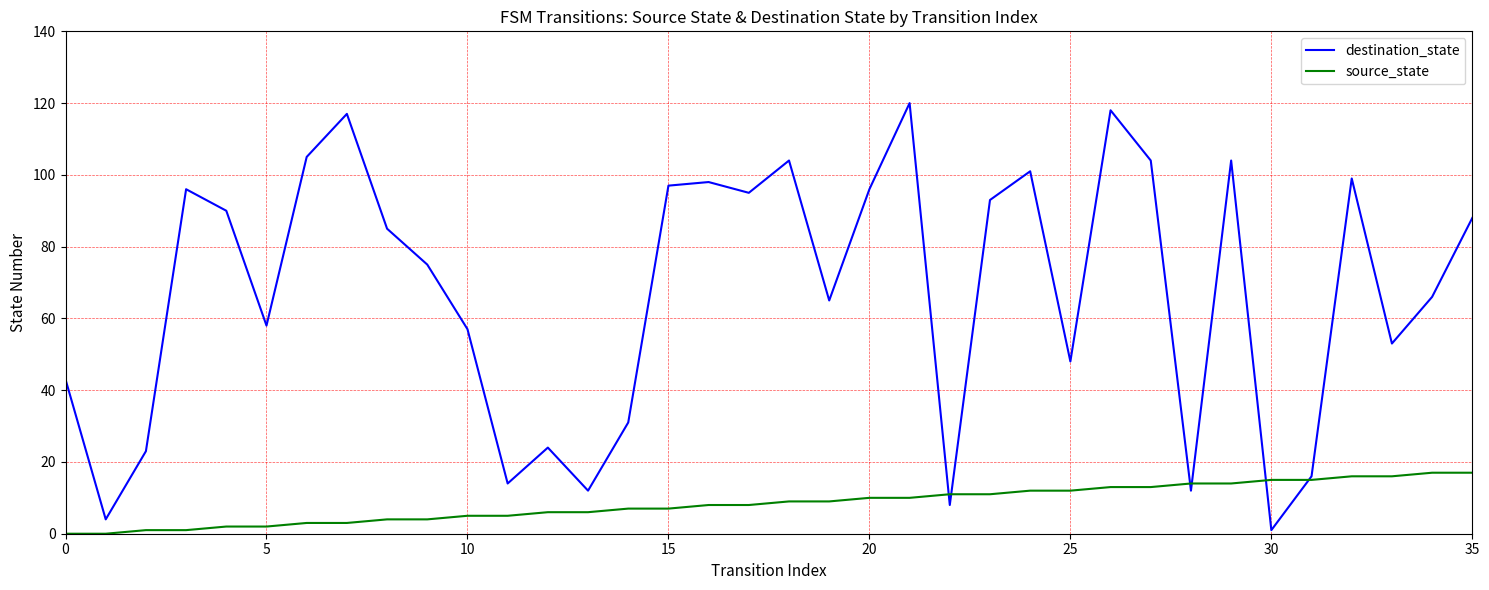

Which series has the widest spread of values?

destination_state